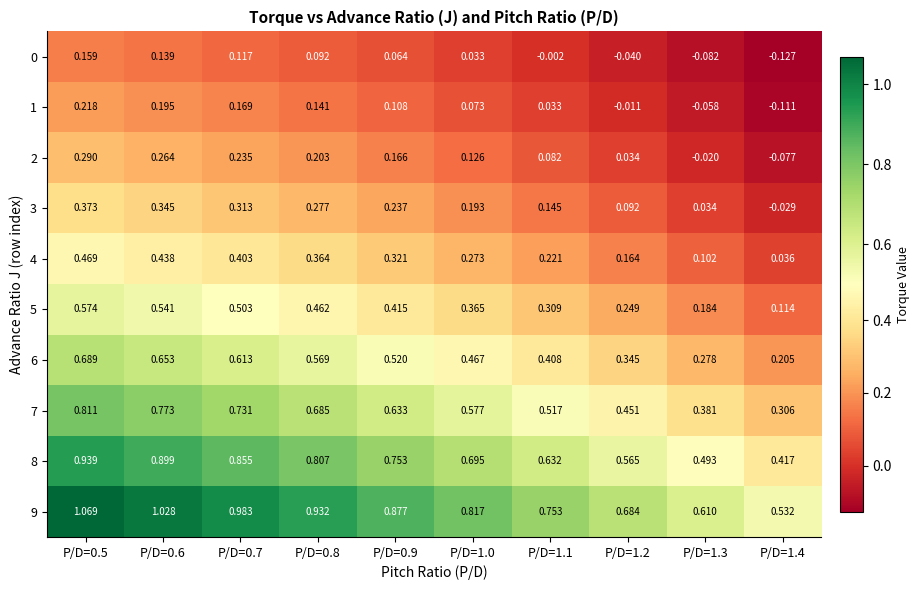

Is the value of 4 at P/D=1.3 greater than the value of 2 at P/D=1.3?

Yes